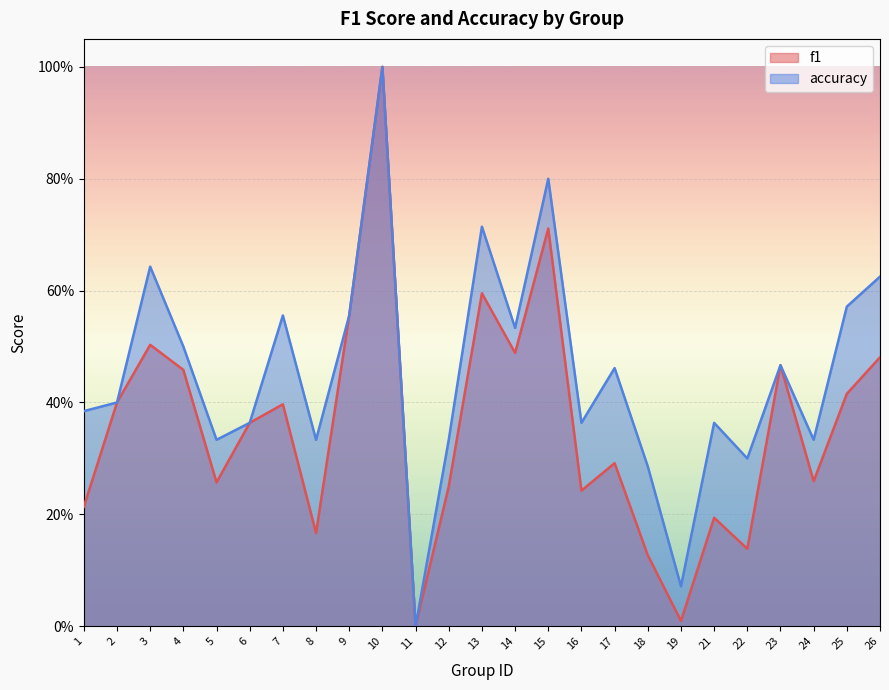

What is the sum of all f1 values?

9.0